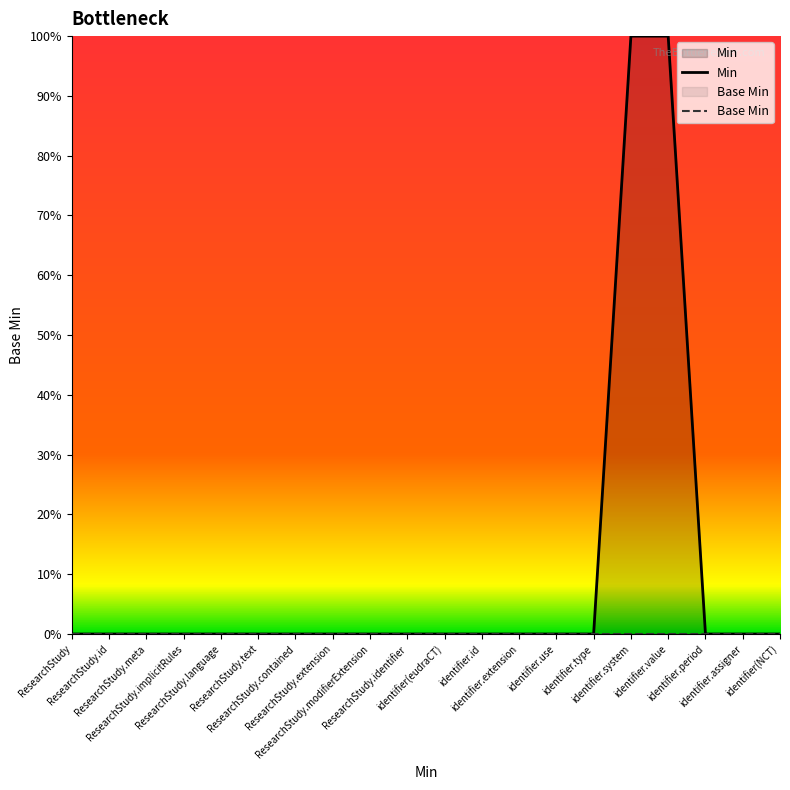

How many Min values are between 0 and 1?

20